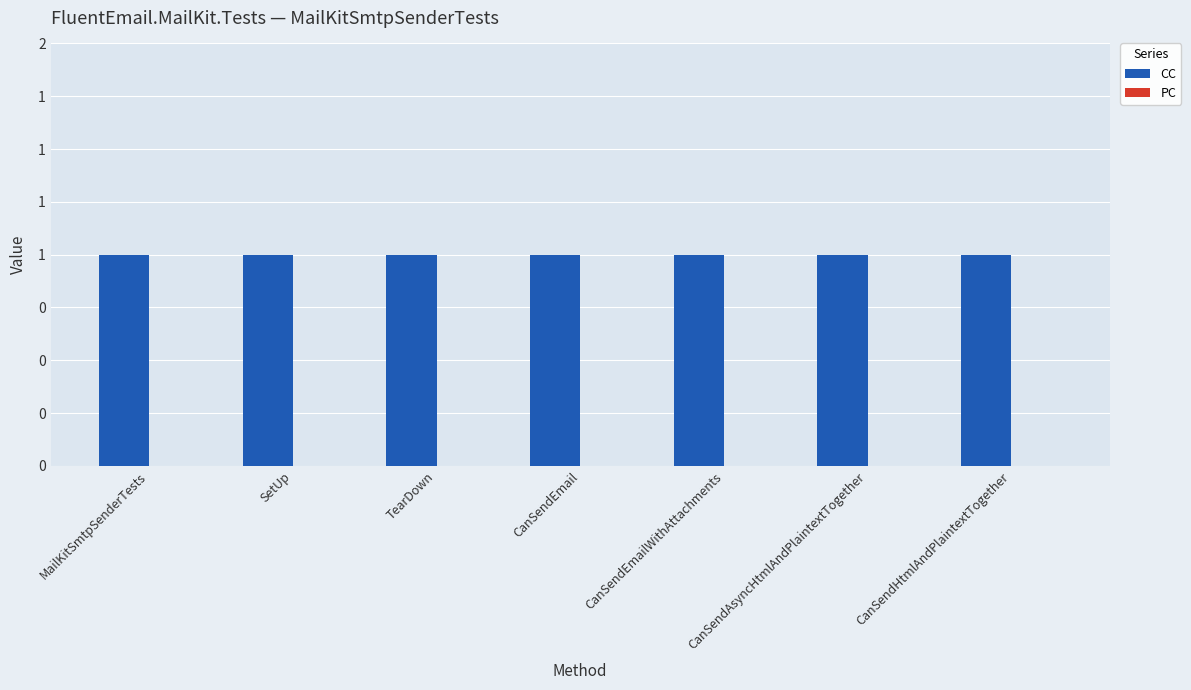

At which category is the sum across all series the highest?

MailKitSmtpSenderTests